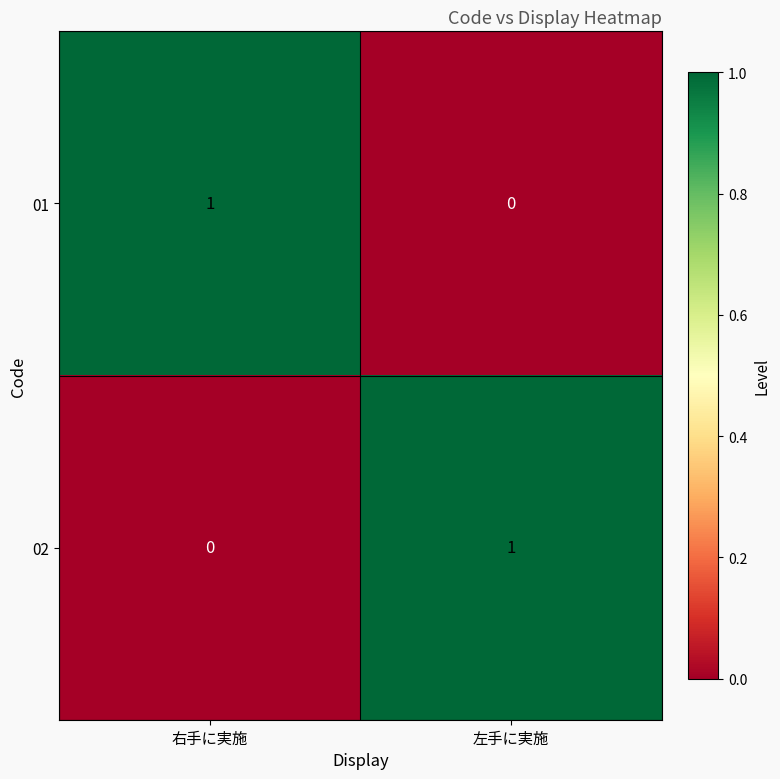

List the labels in order of 01 value, smallest first.

左手に実施, 右手に実施